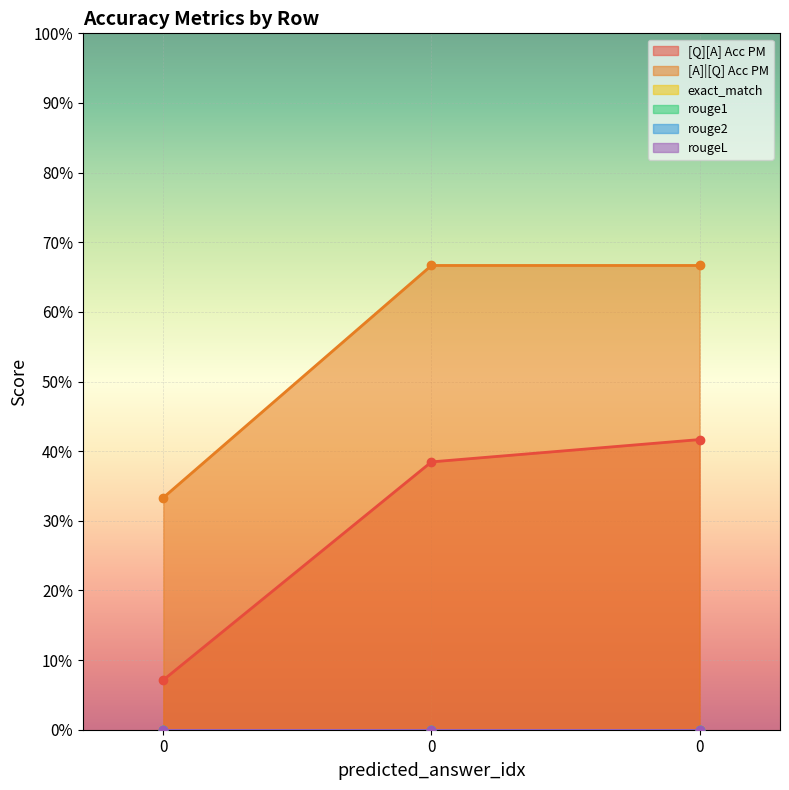

Does the chart display data point markers on the line(s)?

Yes